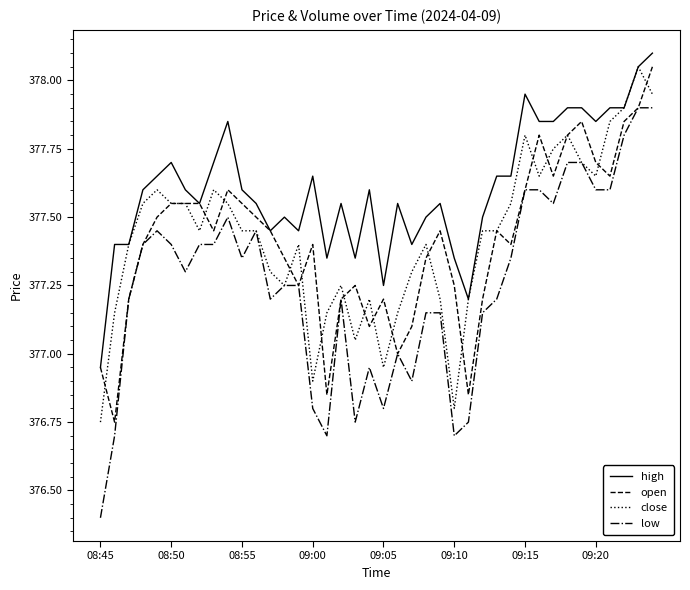

True or false: low and high cross at least once.

False